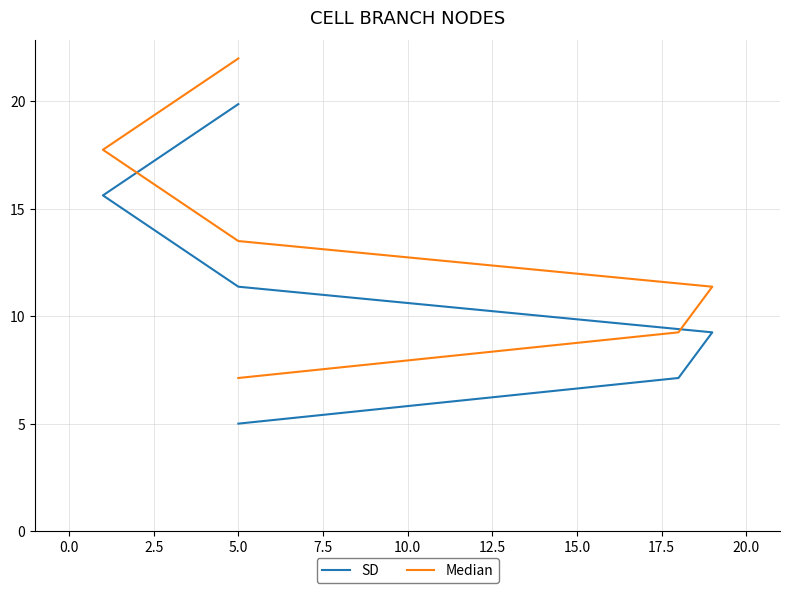

True or false: SD has more than 0 interior local peaks.

False